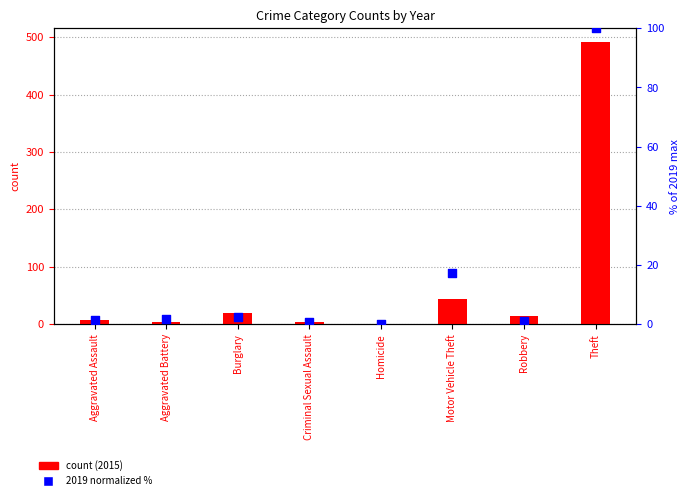

What is the total value across all series at Aggravated Battery?

4.6